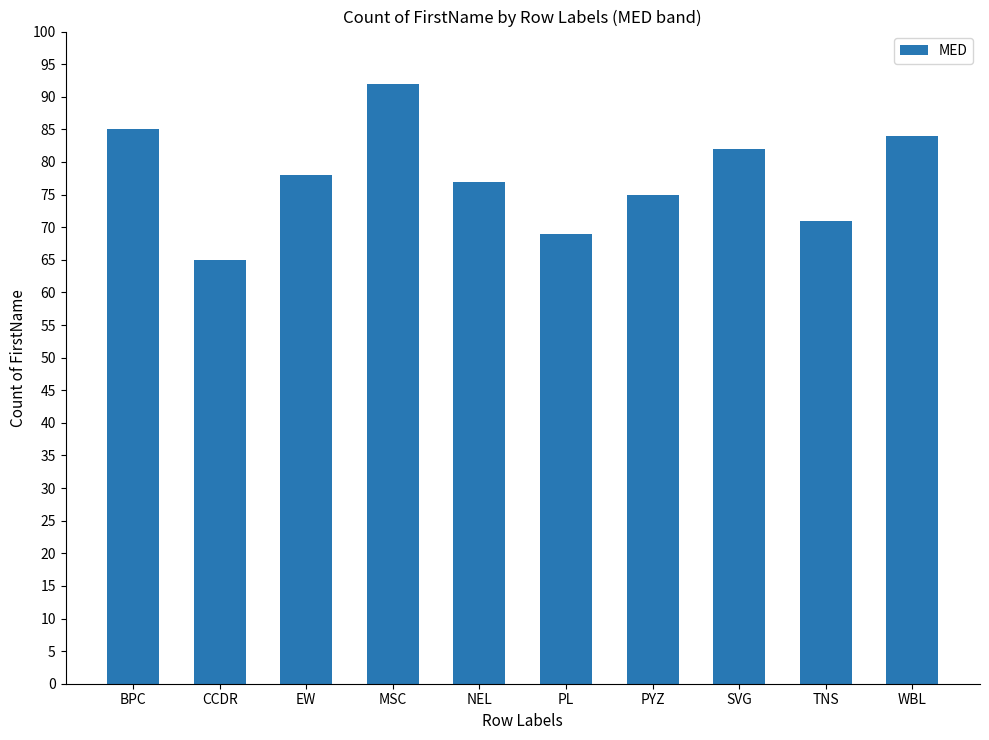

True or false: the data shows 78 at EW.

True